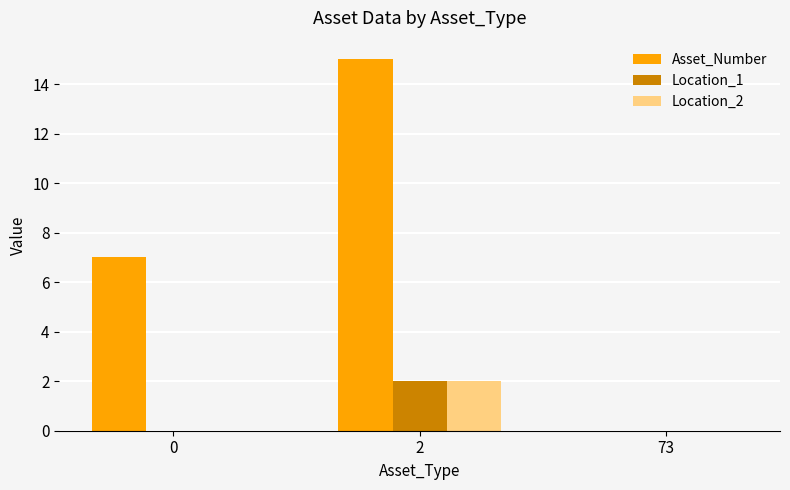

Which series has the largest total across all categories?

Asset_Number